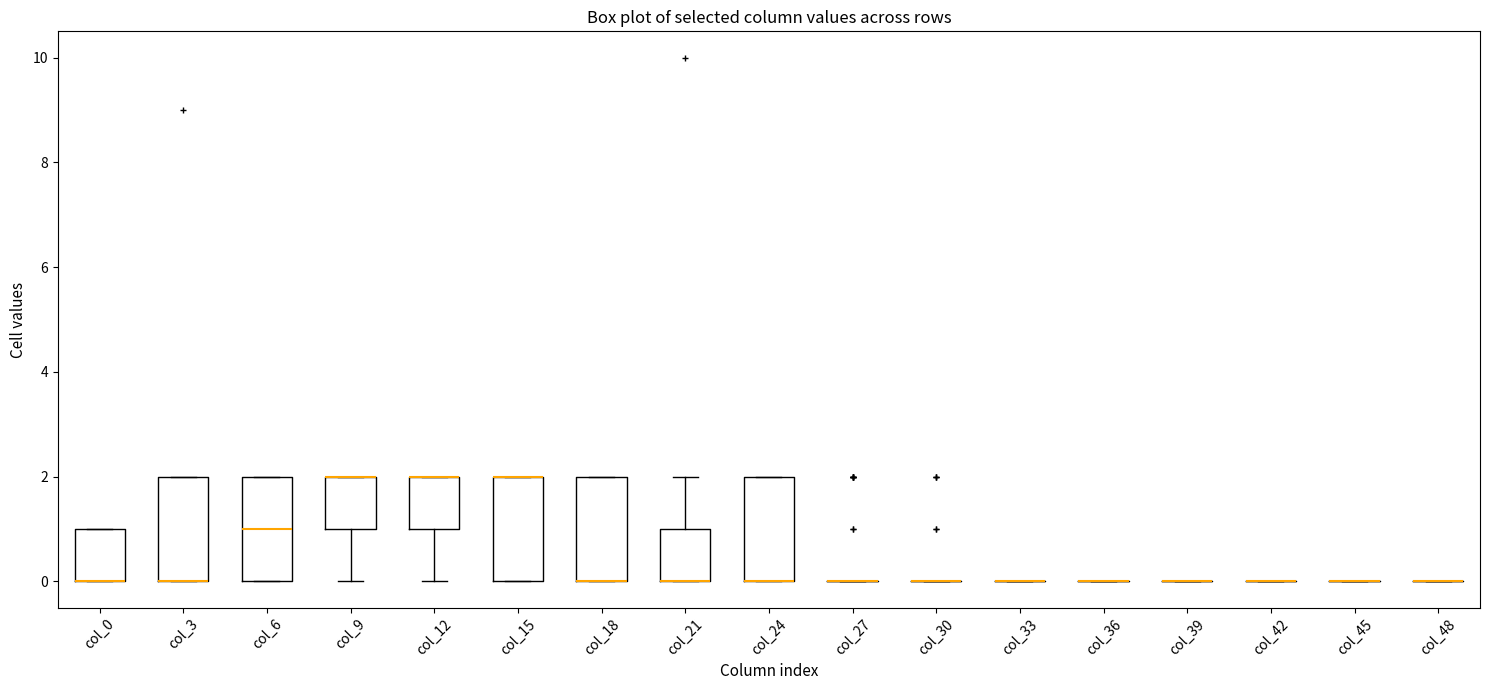

Reading left to right, transcribe this box plot: for each box, give where its median line is, the range the box spans, and where its two whiskers end, as read against the y-axis. The values are not printed on the chart, so give them approximately, as read against the axis.

col_0: median 0 (drawn on the box's lower edge), box 0 to 1, whiskers 0 to 1
col_3: median 0 (drawn on the box's lower edge), box 0 to 2, whiskers 0 to 2
col_6: median 1, box 0 to 2, whiskers 0 to 2
col_9: median 2 (drawn on the box's upper edge), box 1 to 2, whiskers 0 to 2
col_12: median 2 (drawn on the box's upper edge), box 1 to 2, whiskers 0 to 2
col_15: median 2 (drawn on the box's upper edge), box 0 to 2, whiskers 0 to 2
col_18: median 0 (drawn on the box's lower edge), box 0 to 2, whiskers 0 to 2
col_21: median 0 (drawn on the box's lower edge), box 0 to 1, whiskers 0 to 2
col_24: median 0 (drawn on the box's lower edge), box 0 to 2, whiskers 0 to 2
col_27: box collapsed to a line at 0, whiskers 0 to 0
col_30: box collapsed to a line at 0, whiskers 0 to 0
col_33: box collapsed to a line at 0, whiskers 0 to 0
col_36: box collapsed to a line at 0, whiskers 0 to 0
col_39: box collapsed to a line at 0, whiskers 0 to 0
col_42: box collapsed to a line at 0, whiskers 0 to 0
col_45: box collapsed to a line at 0, whiskers 0 to 0
col_48: box collapsed to a line at 0, whiskers 0 to 0